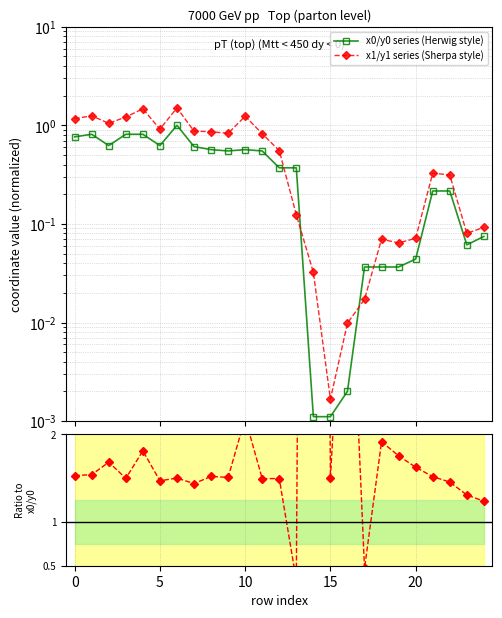

True or false: x0/y0 series (Herwig style) has a value of 0.0 at 20.

True